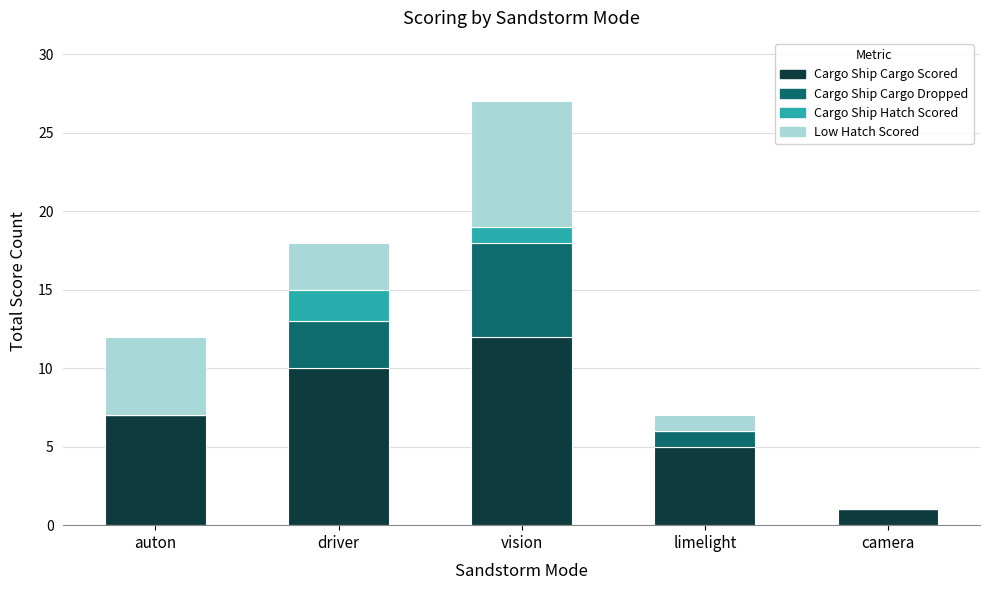

At which category is the sum across all series the highest?

vision